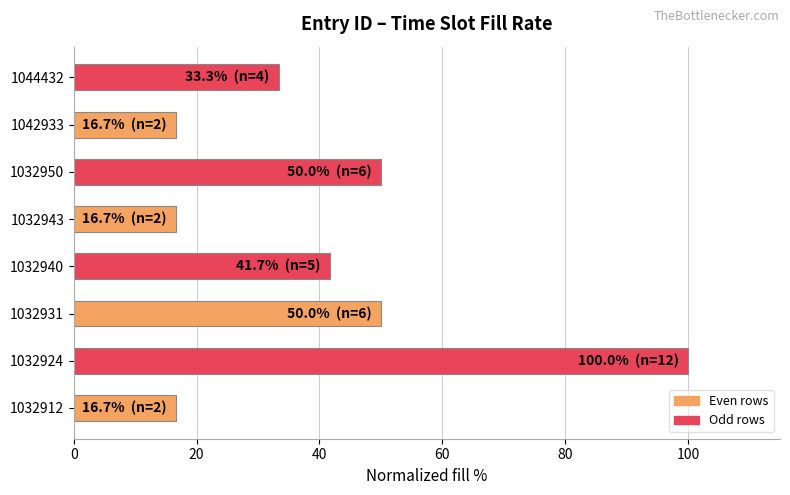

What is the approximate value at 1032940?

41.7